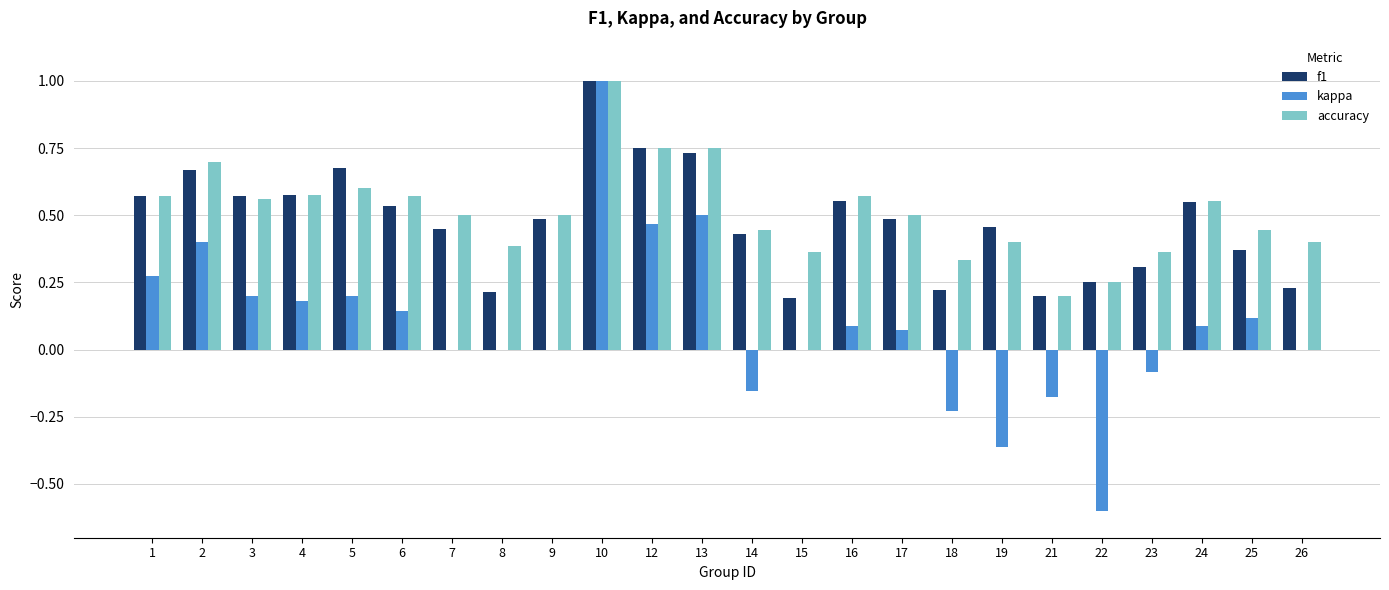

Which series changed the most between 1 and 7?

kappa